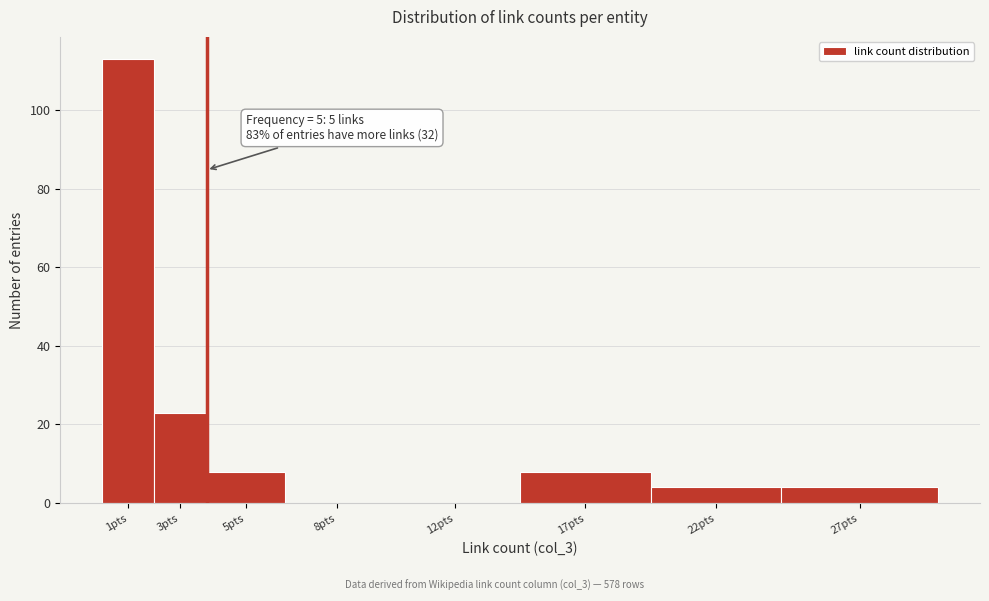

Reading left to right, transcribe all the data shown in this chart.

1pts=113	3pts=23	5pts=8	8pts=0	12pts=0	17pts=8	22pts=4	27pts=4